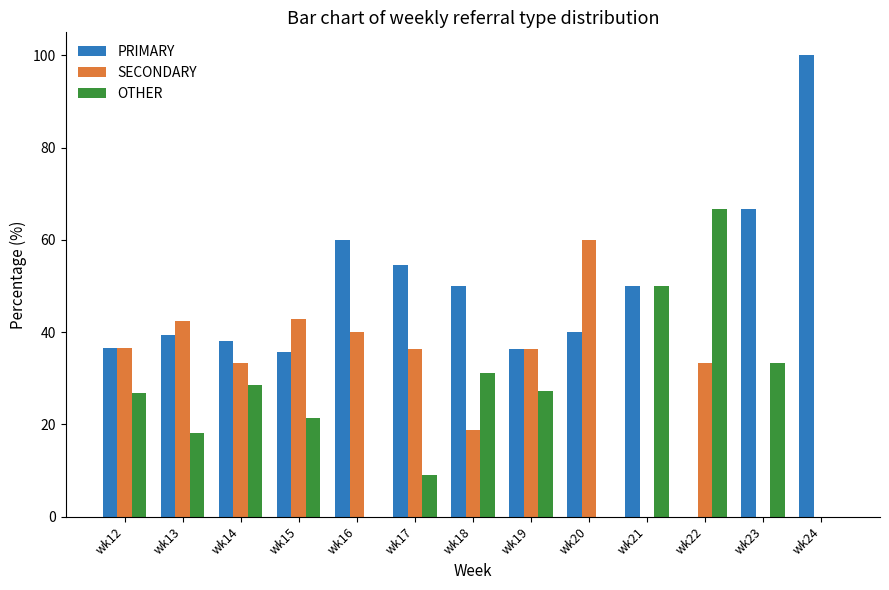

At which category does the chart reach its peak across all series?

wk24